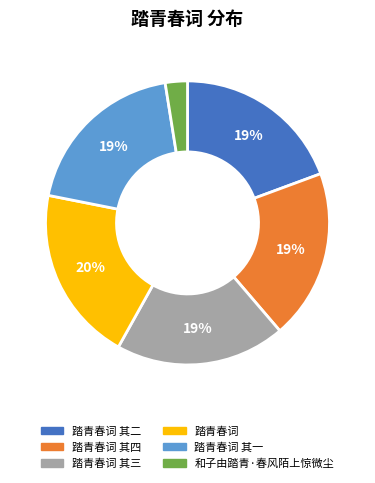

To the nearest percent, what is the average slice percentage?

17%